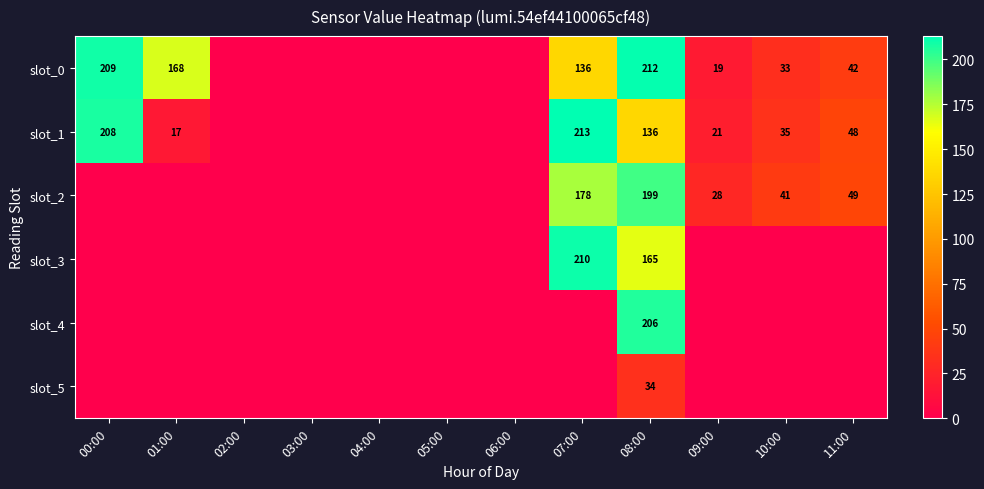

The value of slot_5 at 08:00 is 34. True or false?

True